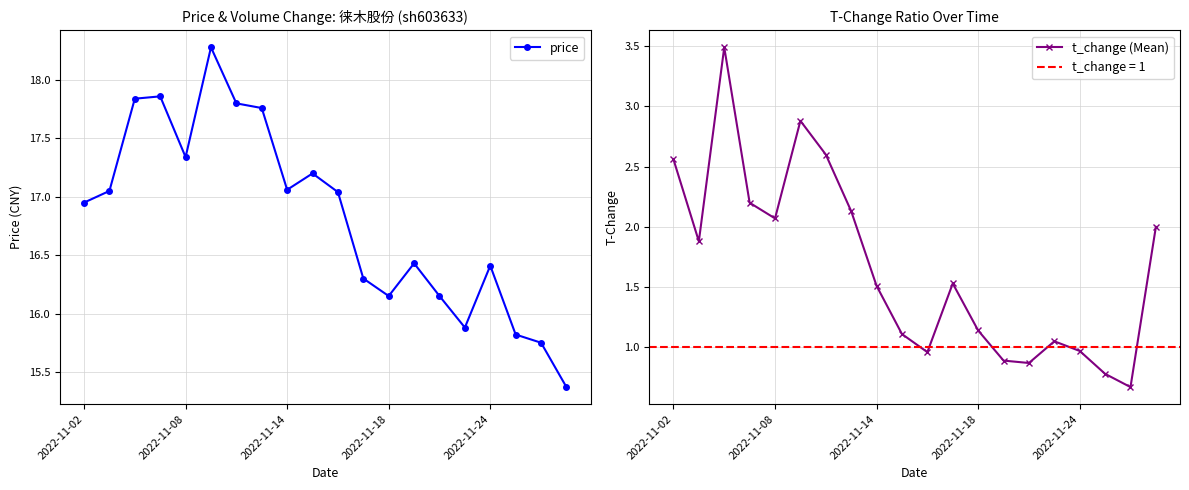

True or false: price has a value of 4.8 at 2022-11-08.

False